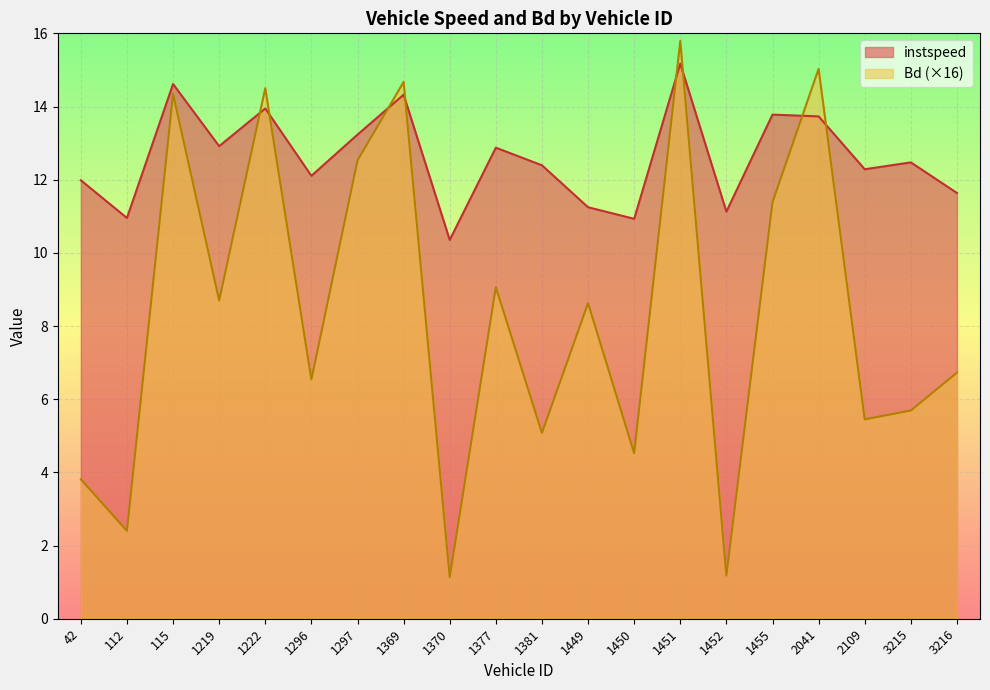

Count the number of categories in the chart.

20